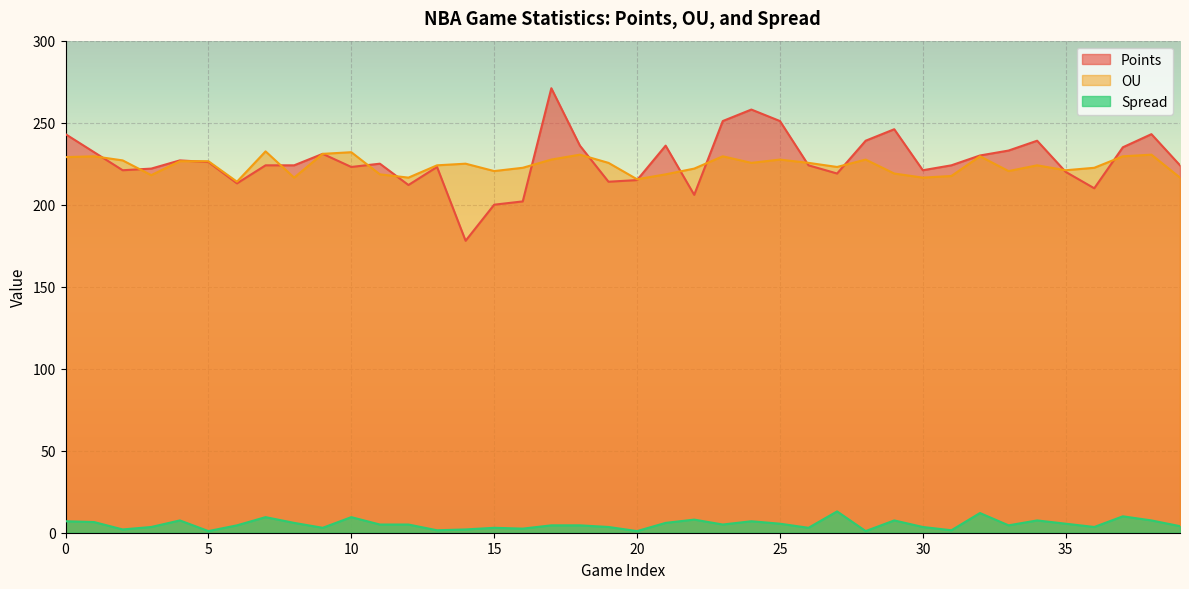

Which has a higher value, 38 or 32?

38